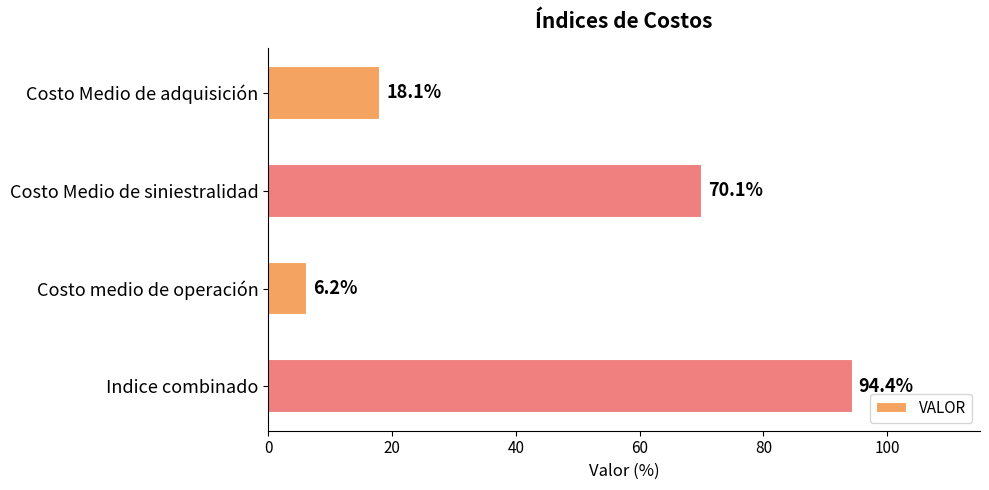

The chart shows a value of 6.2 at Costo medio de operación. True or false?

True